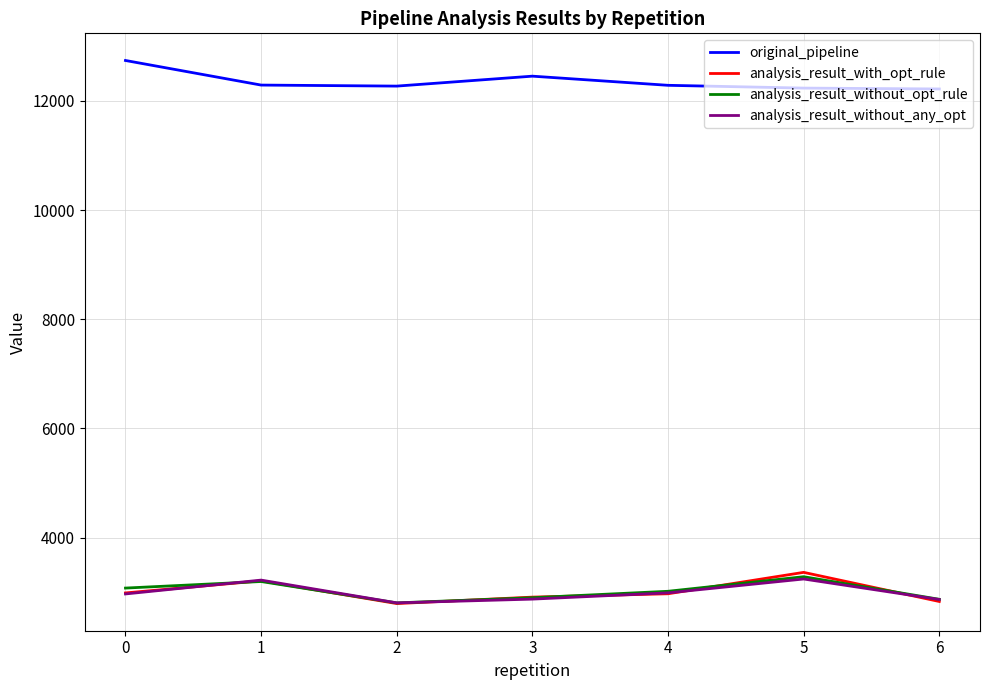

What is the spread (max minus min) of values at 5?

8993.7